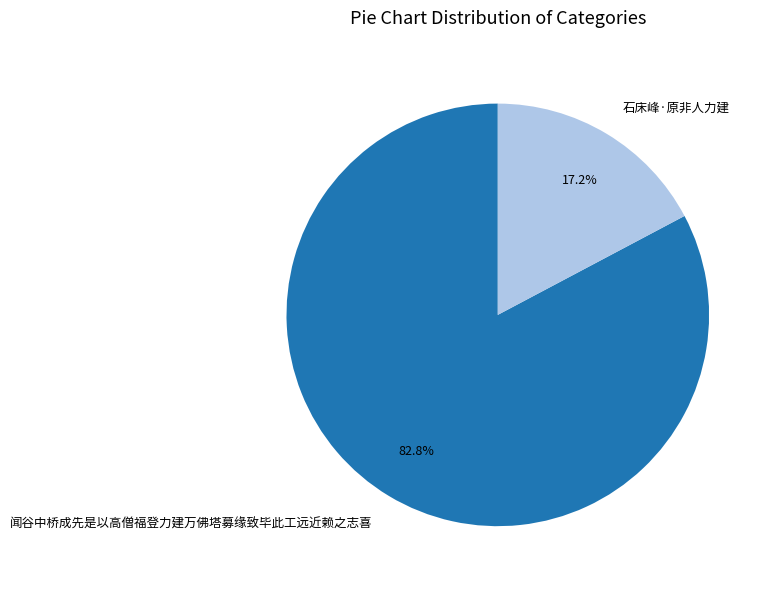

Does any single category account for the majority?

Yes